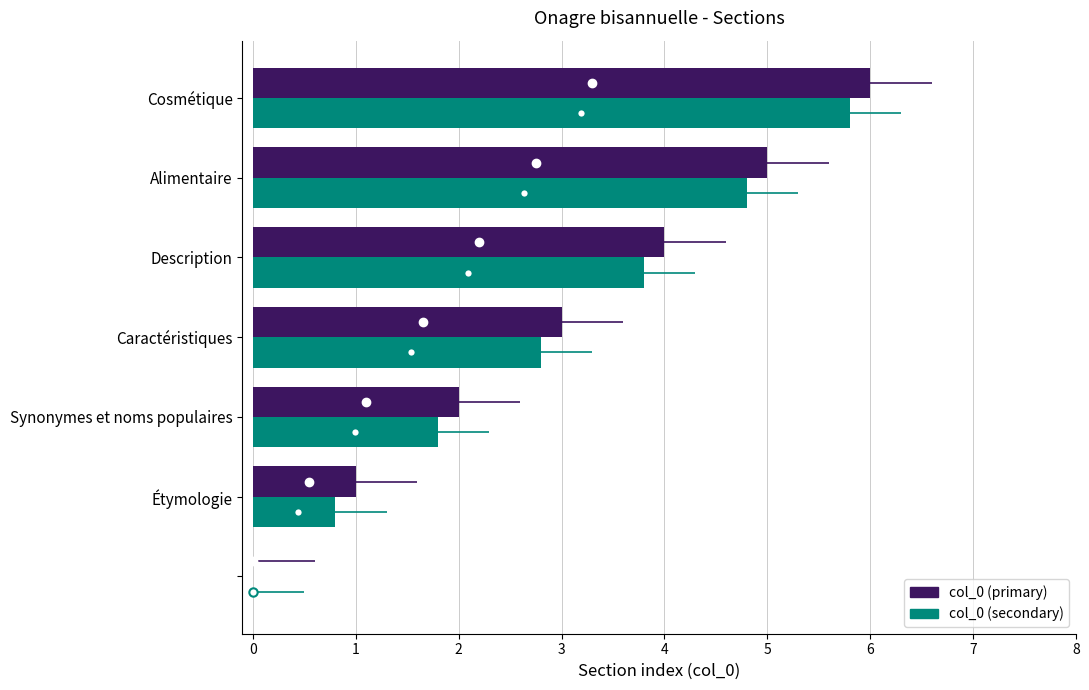

List the labels in order of col_0 (secondary) value, largest first.

5, 4, 3, 2, 1, 0, -1